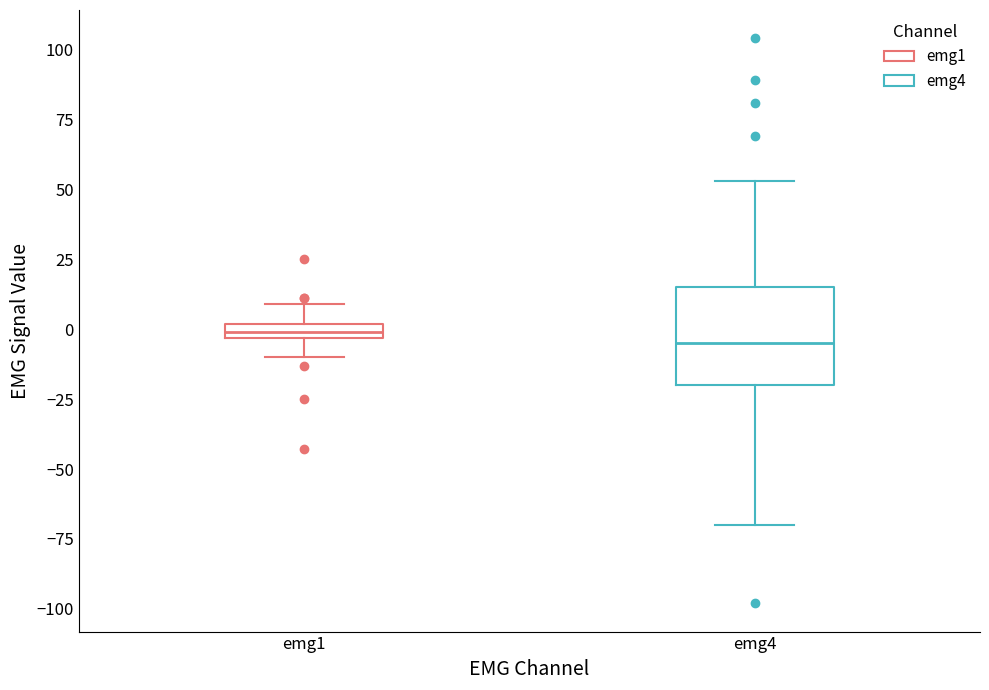

Comparing the boxes themselves (not the whiskers), which one is the tallest?

emg4